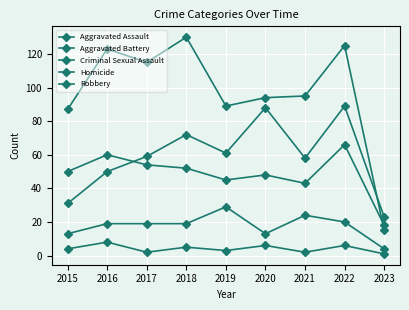

How many data points in Robbery are less than 95?

4